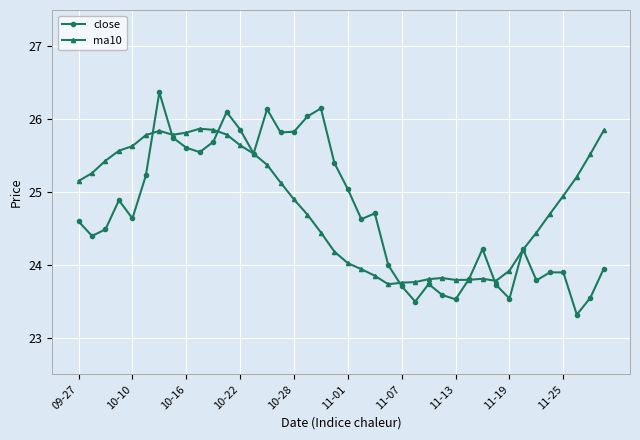

What is the maximum value shown in the chart?

26.4